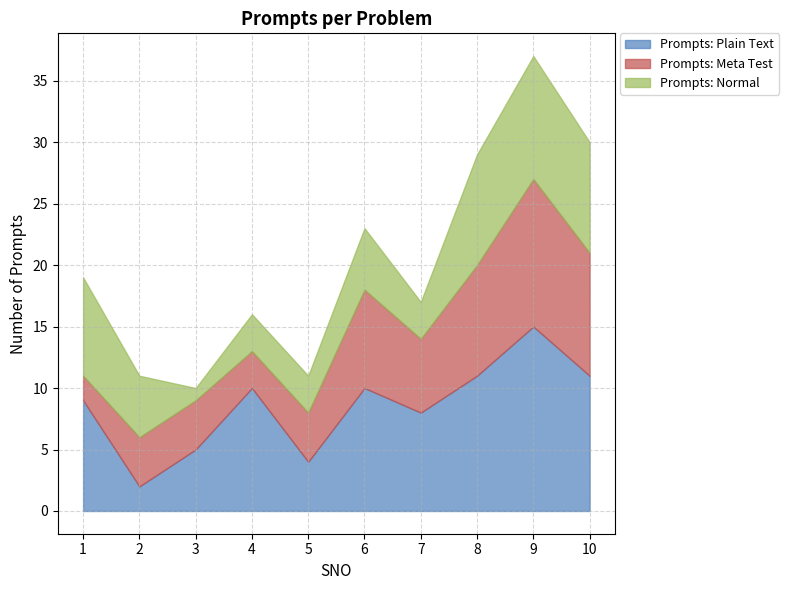

How many values in the Prompts: Plain Text series exceed 10?

3